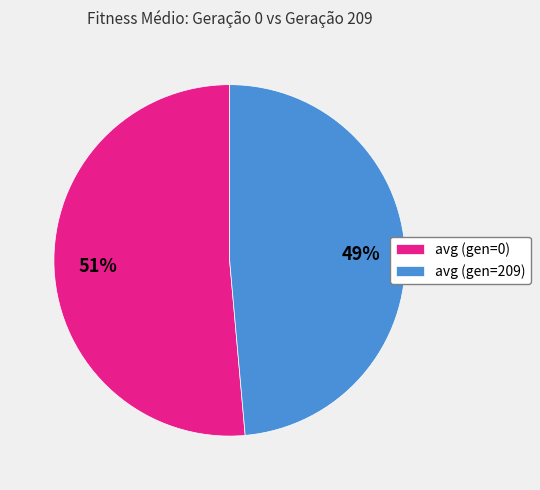

To the nearest percent, what portion does avg (gen=209) represent?

49%